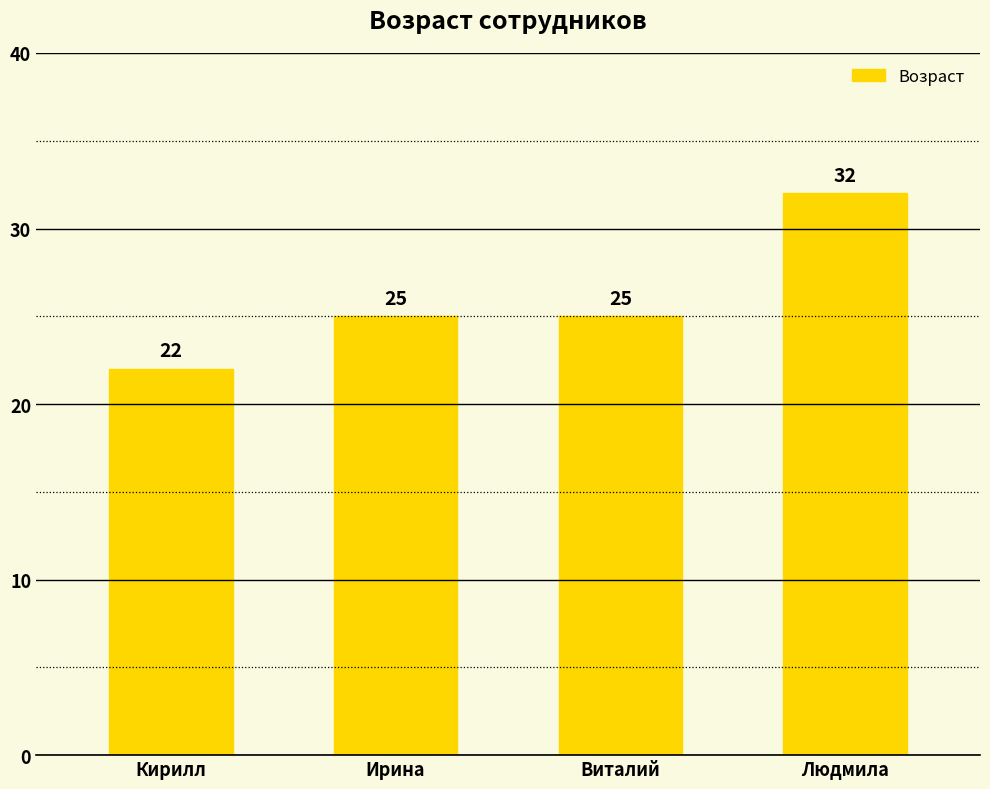

What value does the data have at Виталий, to the nearest 5?

25